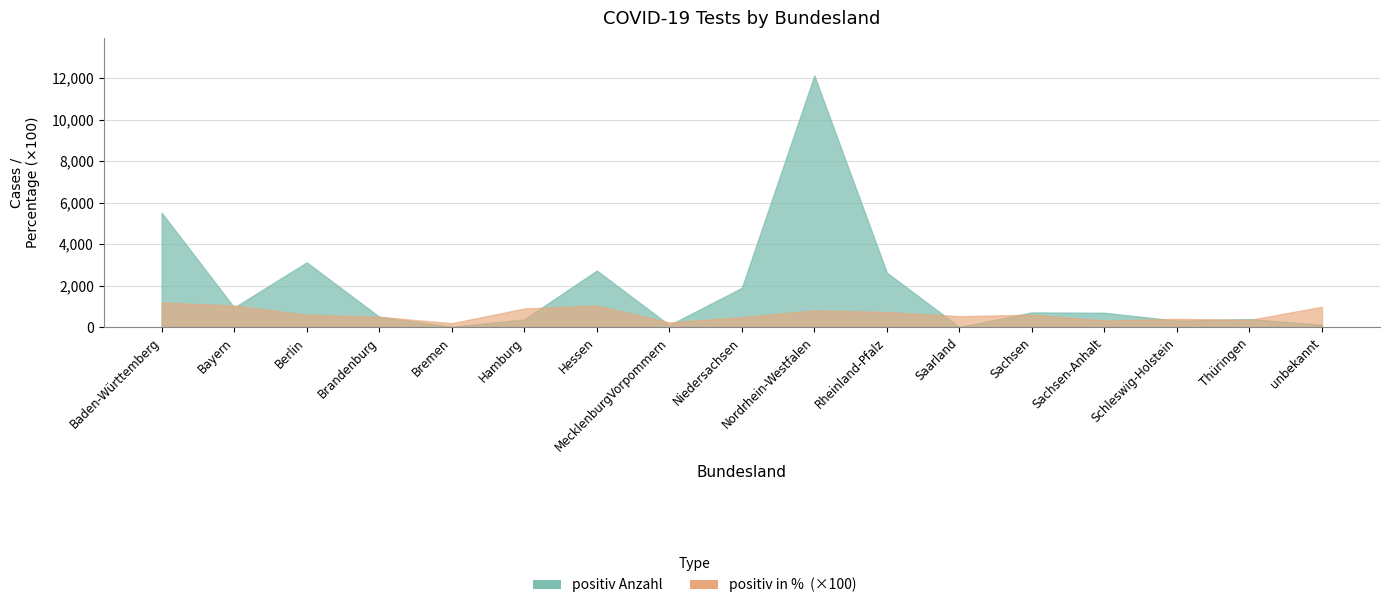

How many data points in positiv Anzahl are above 693?

8